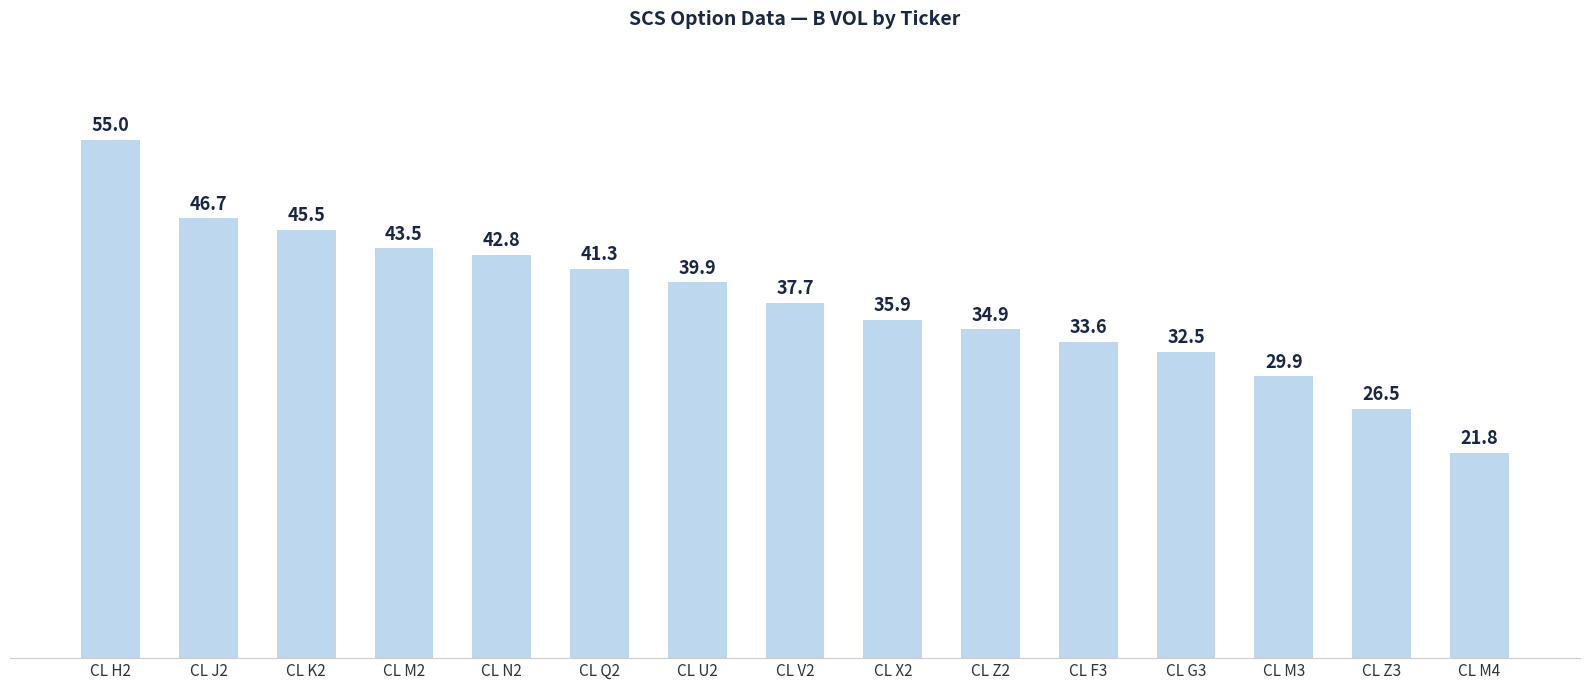

Reading right to left, list all the values displayed in this chart.

CL M4=21.8	CL Z3=26.5	CL M3=29.9	CL G3=32.5	CL F3=33.6	CL Z2=34.9	CL X2=35.9	CL V2=37.7	CL U2=39.9	CL Q2=41.3	CL N2=42.8	CL M2=43.5	CL K2=45.5	CL J2=46.7	CL H2=55.0